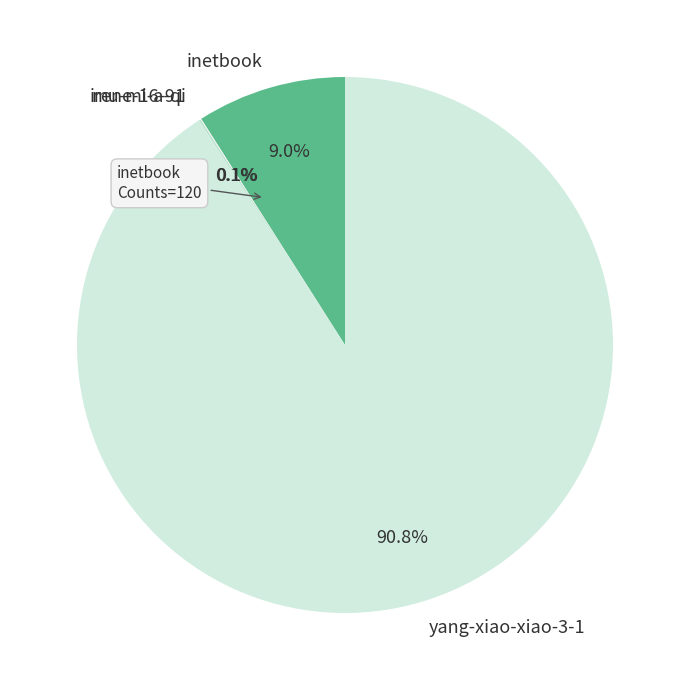

Which category accounts for the majority?

yang-xiao-xiao-3-1